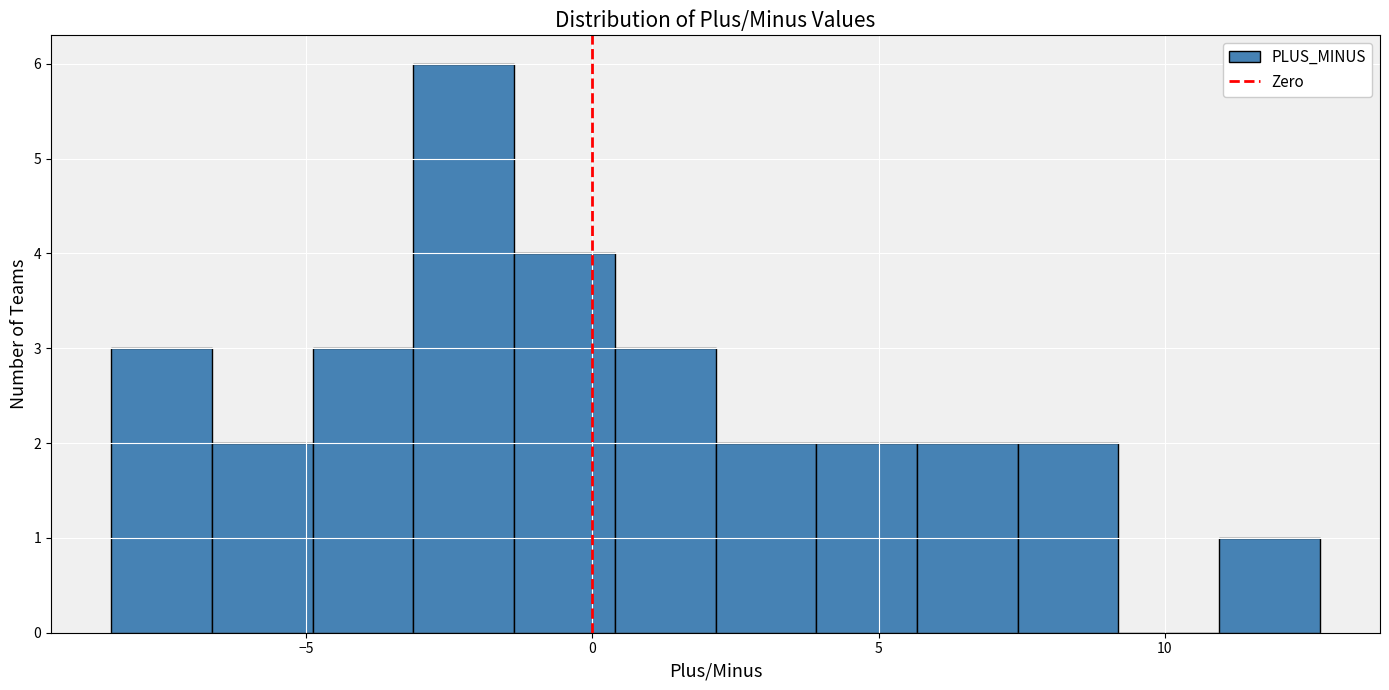

Around what value on the x-axis is the tallest bar? Give the approximate position of its centre, as read against the axis.

-2.0